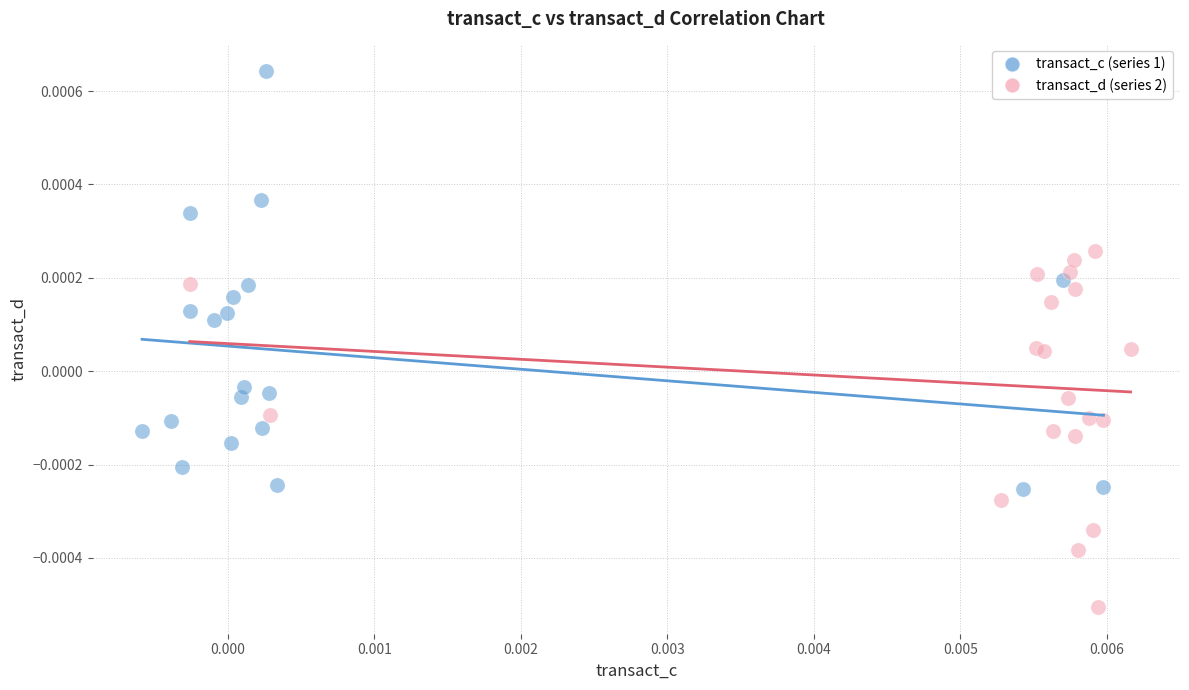

Which series has the widest spread of Y values?

transact_c (series 1)